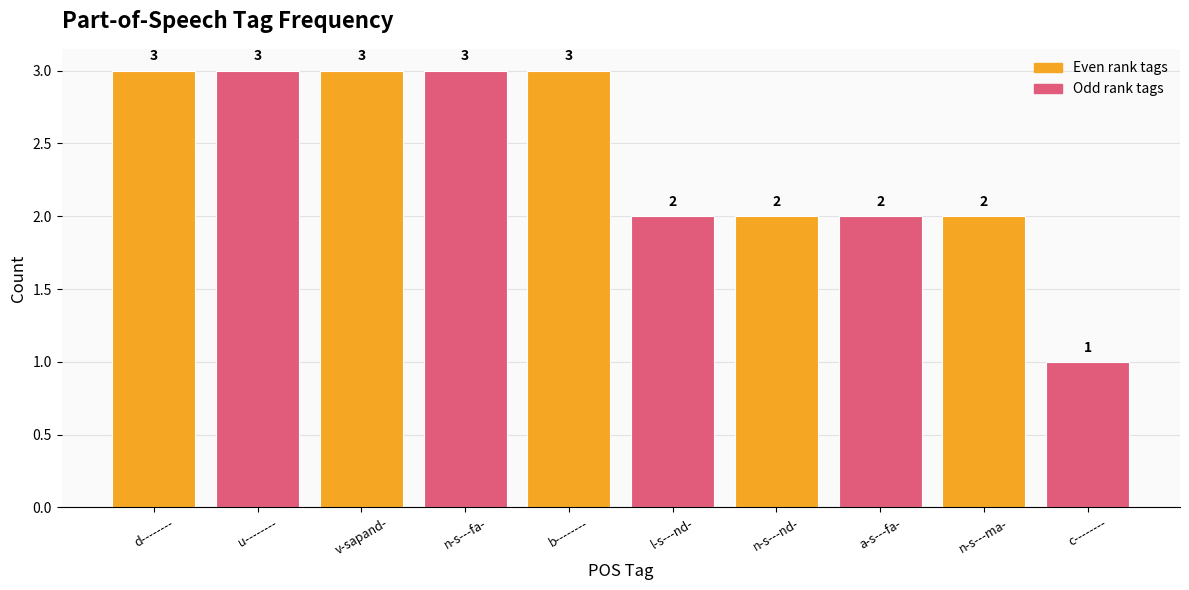

What is the difference between the second highest and minimum values?

2